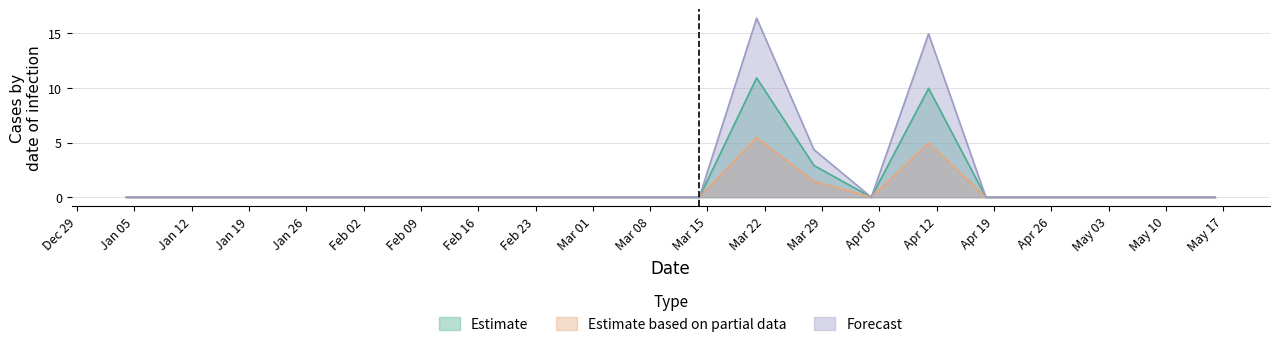

Reading left to right, list all the values displayed in this chart.

Estimate: 0.0	0.0	0.0	0.0	0.0	0.0	0.0	0.0	0.0	0.0	0.0	10.9	2.9	0.0	10.0	0.0	0.0	0.0	0.0	0.0
Estimate based on partial data: 0.0	0.0	0.0	0.0	0.0	0.0	0.0	0.0	0.0	0.0	0.0	5.5	1.5	0.0	5.0	0.0	0.0	0.0	0.0	0.0
Forecast: 0.0	0.0	0.0	0.0	0.0	0.0	0.0	0.0	0.0	0.0	0.0	16.4	4.4	0.0	14.9	0.0	0.0	0.0	0.0	0.0